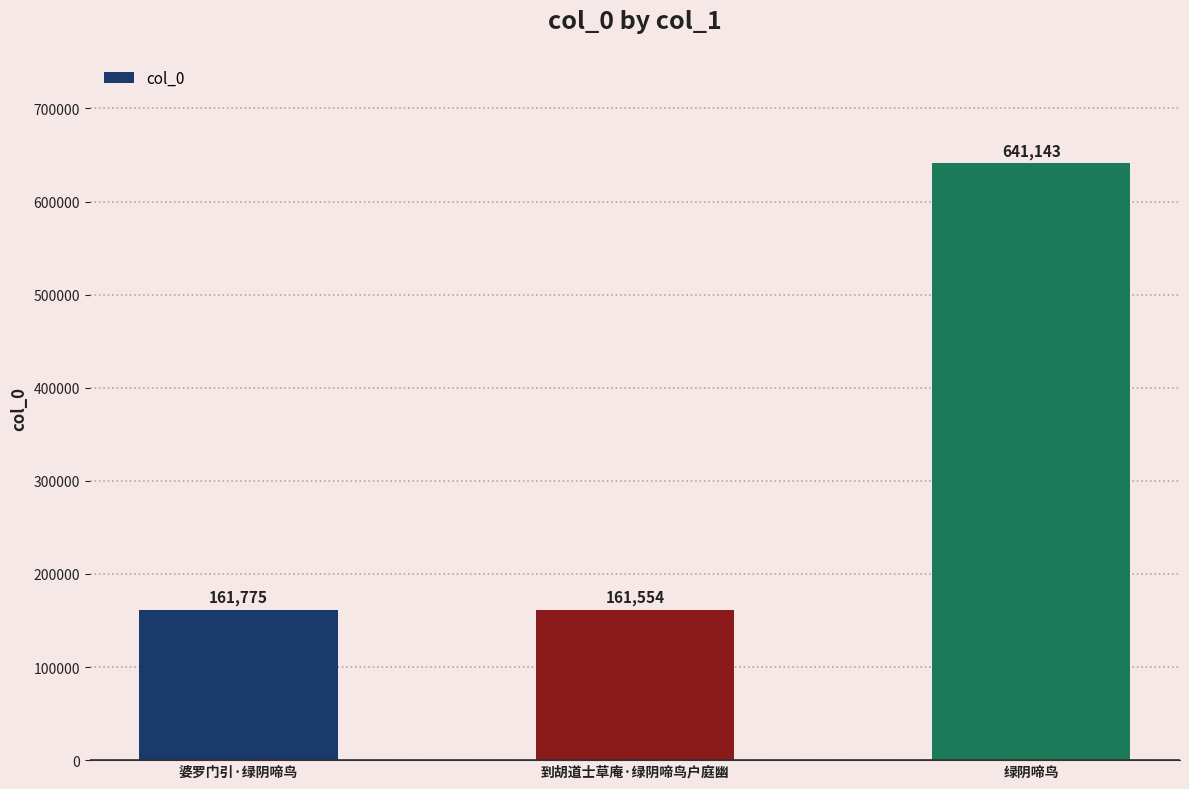

What is the difference between the second highest and minimum values?

221